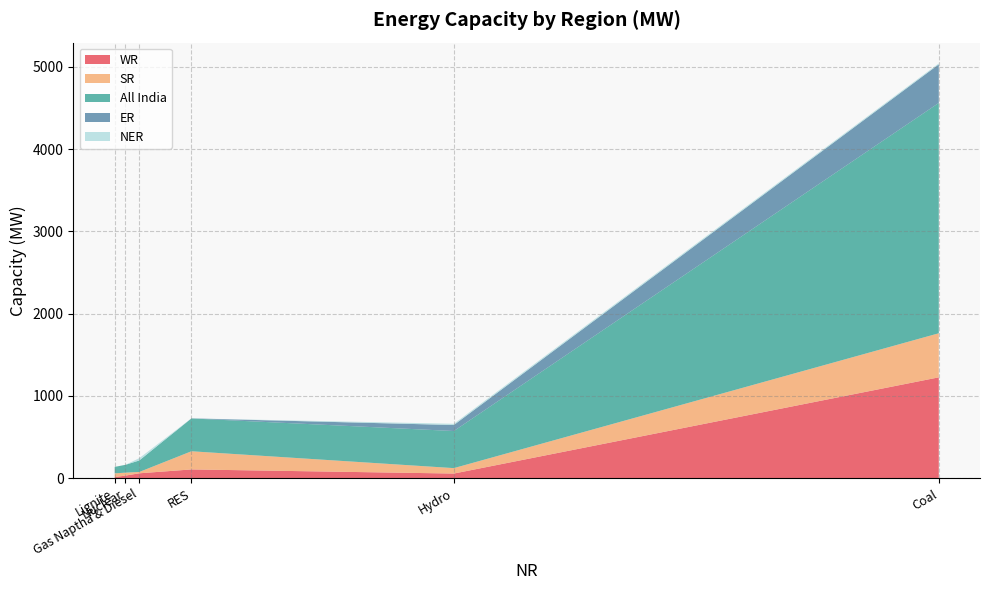

Reading left to right, what are all the values shown in this chart?

WR: Coal=1226	Lignite=13	Hydro=56	Nuclear=31	Gas Naptha & Diesel=59	RES=106
SR: Coal=536	Lignite=45	Hydro=66	Nuclear=36	Gas Naptha & Diesel=16	RES=221
All India: Coal=2801	Lignite=79	Hydro=451	Nuclear=95	Gas Naptha & Diesel=140	RES=399
ER: Coal=469	Lignite=0	Hydro=73	Nuclear=0	Gas Naptha & Diesel=0	RES=1
NER: Coal=12	Lignite=0	Hydro=15	Nuclear=0	Gas Naptha & Diesel=28	RES=0